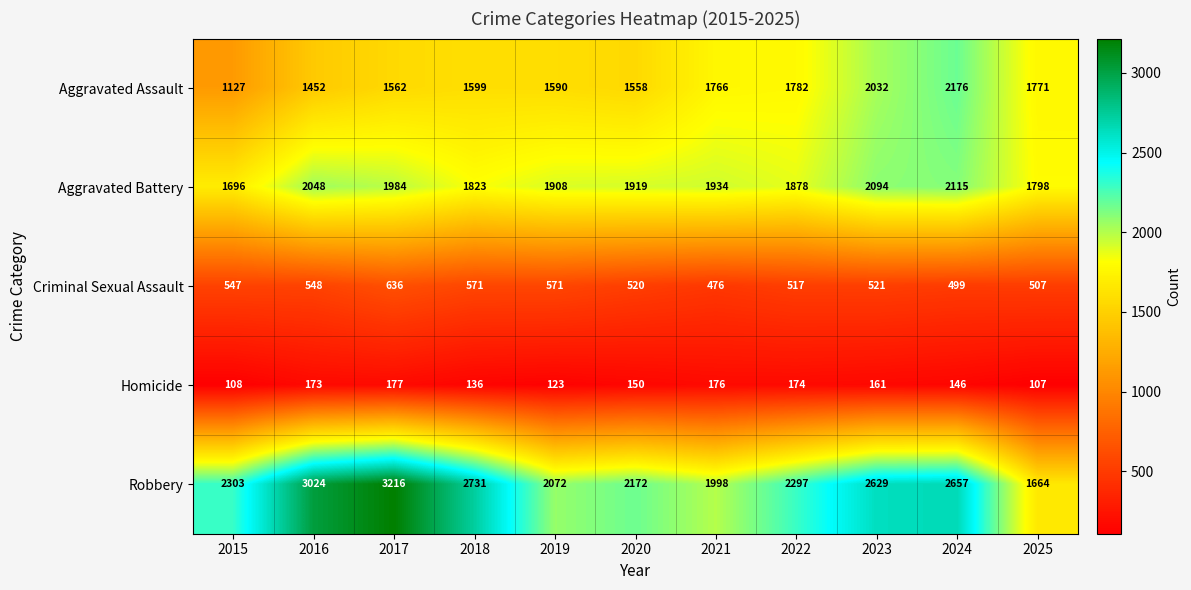

What is the difference between the highest and lowest values at 2021?

1822